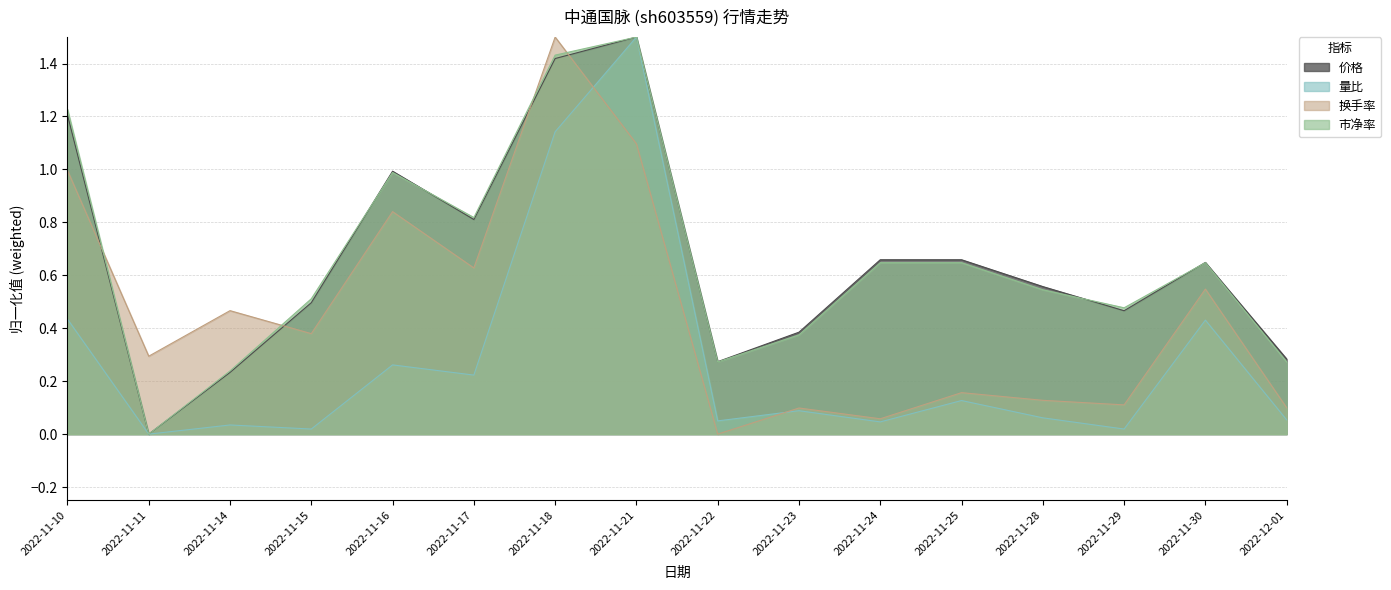

What is the total value across all series at 2022-11-25?

1.6